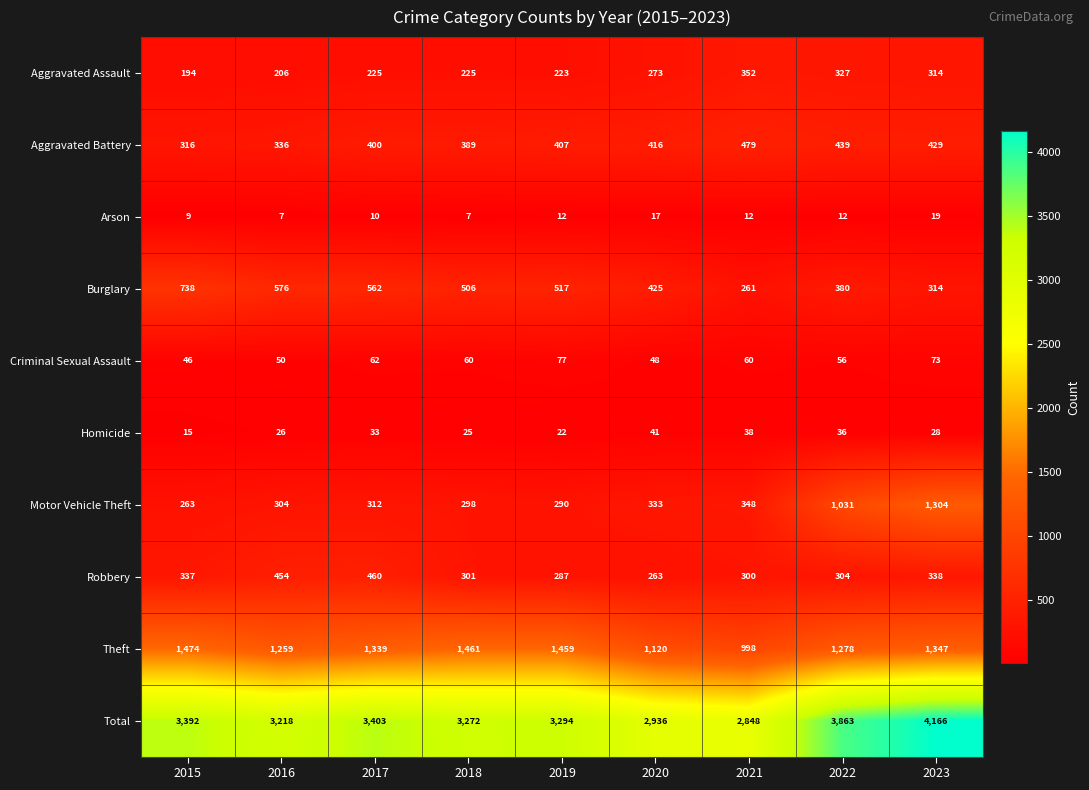

What is the total value across all series at 2015?

6784